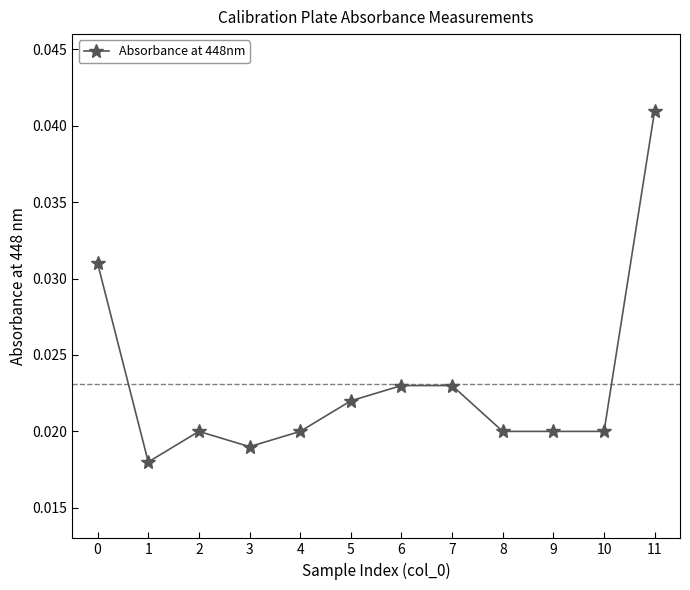

At which category does the data reach its first local peak?

2